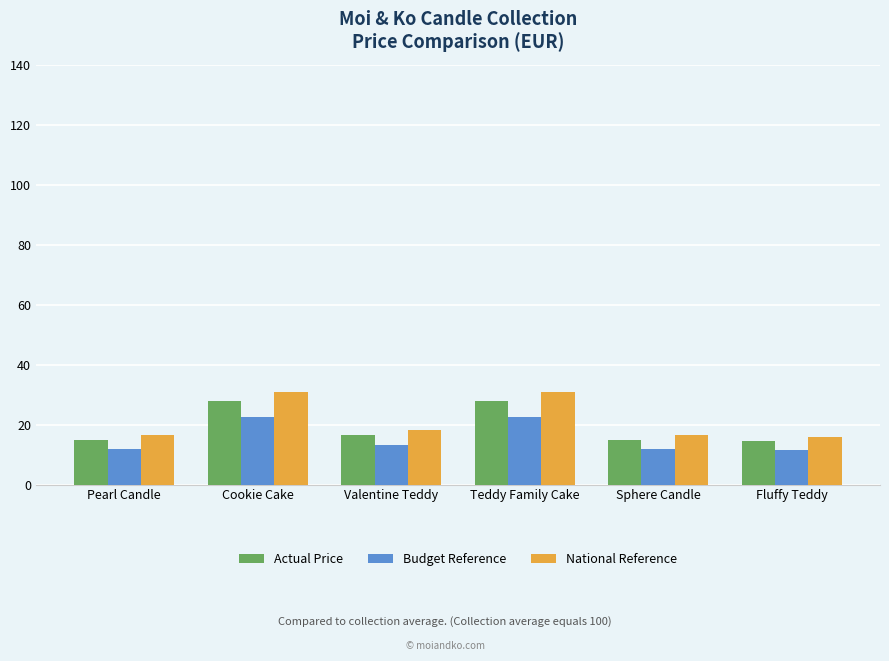

What is the highest value of the Budget Reference series?

22.4